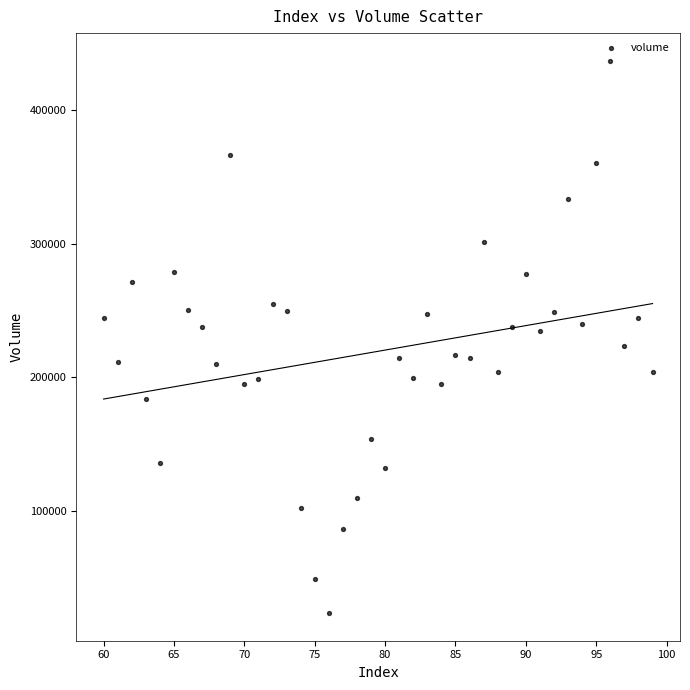

What is the range of Y values (max minus min)?

413957.3